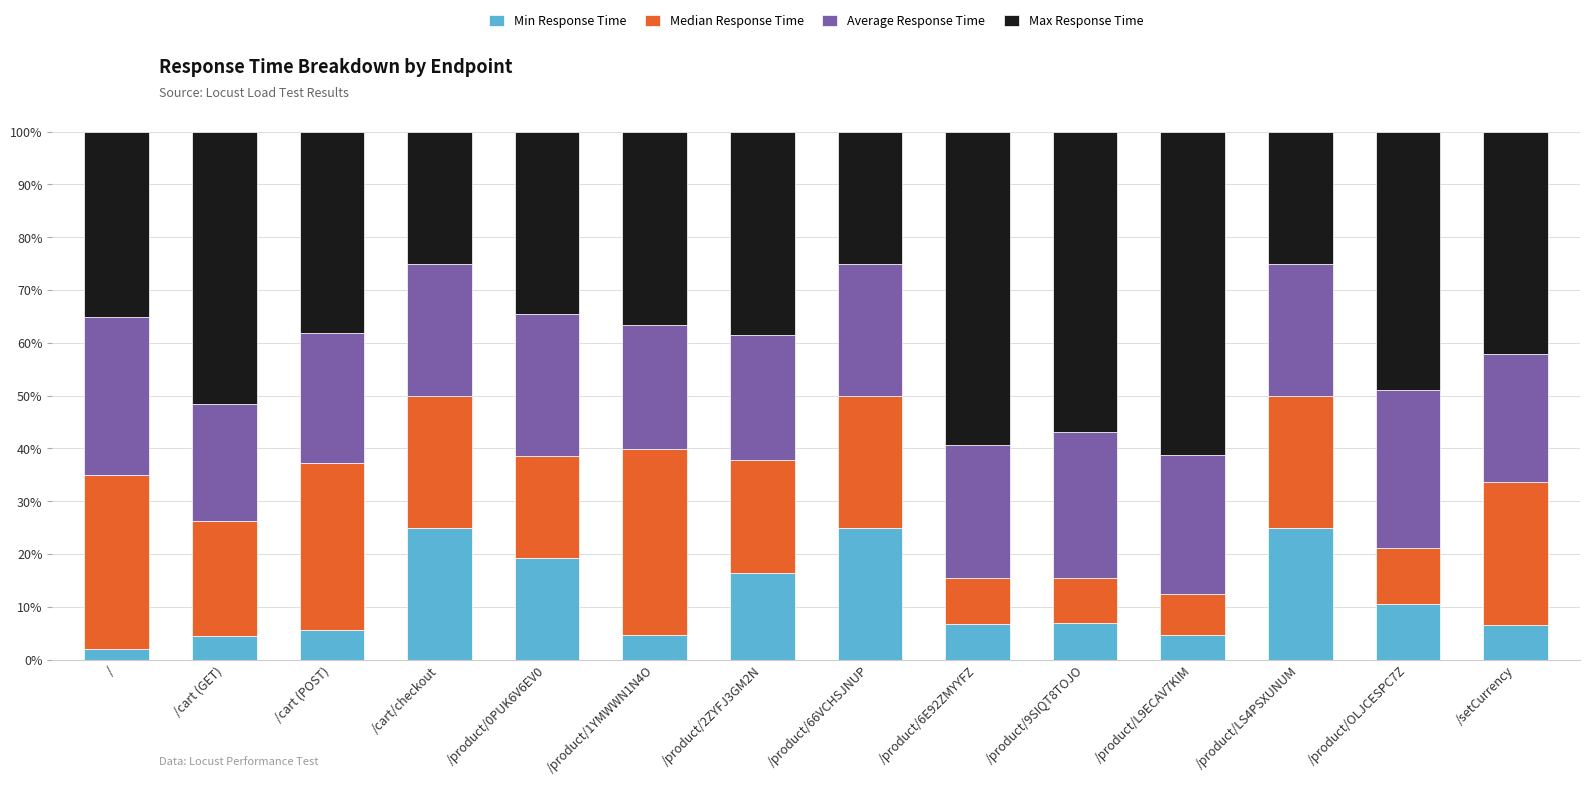

The Min Response Time series shows 6.9 at /product/9SIQT8TOJO. True or false?

True